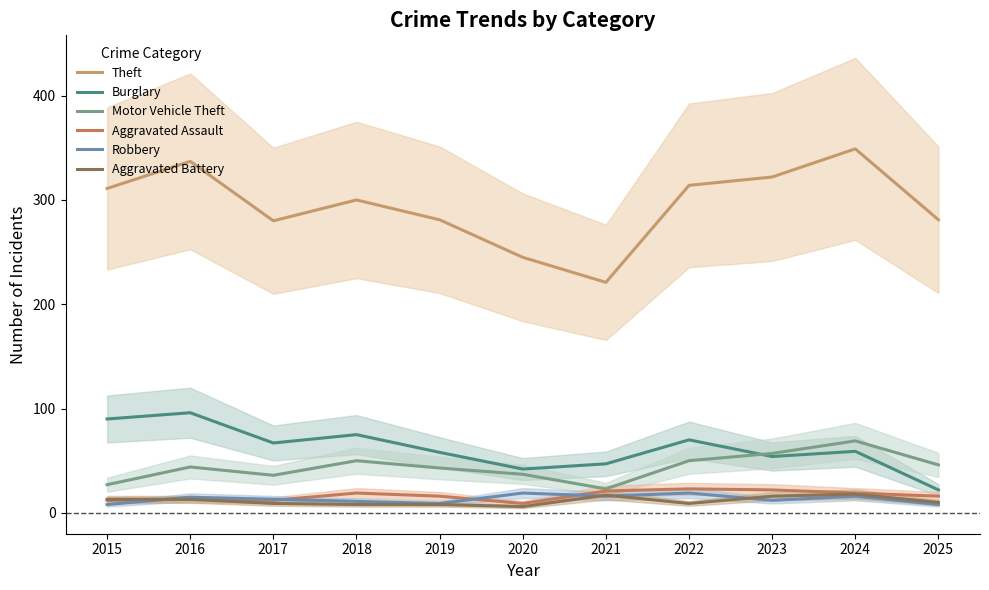

How many lines are shown in the chart?

6